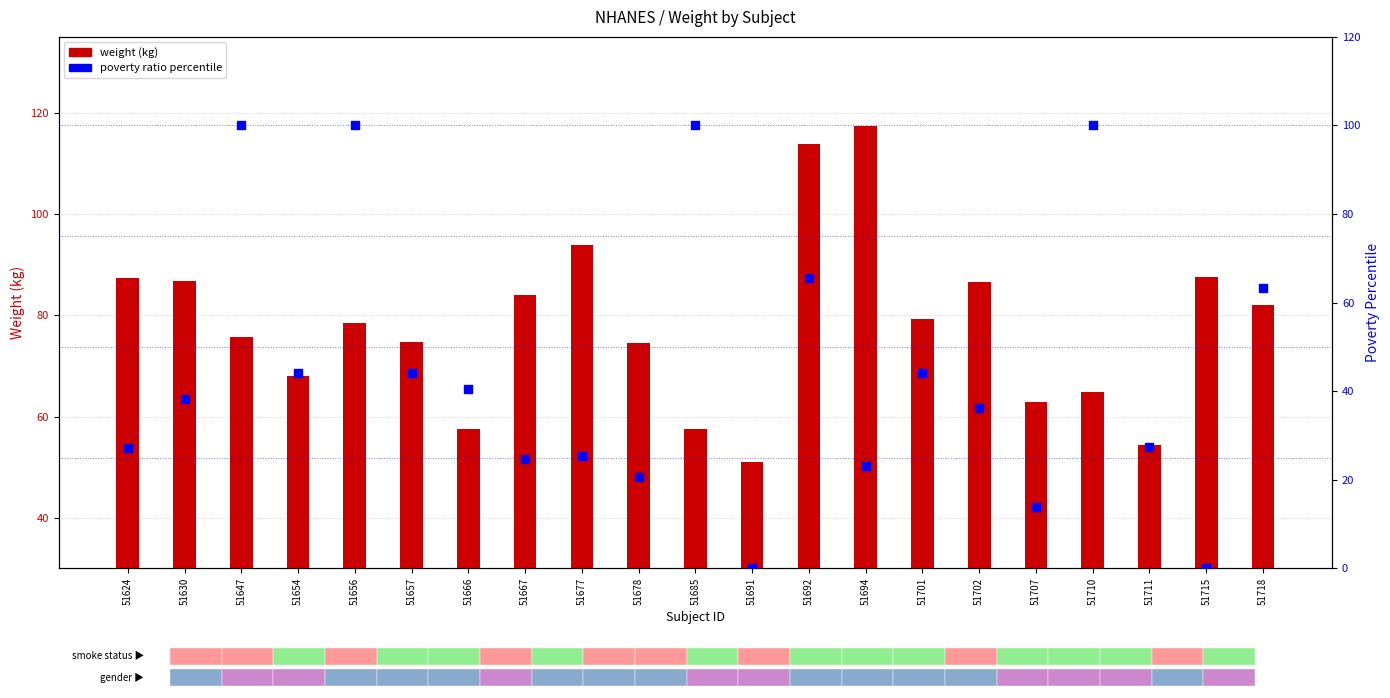

At how many categories does at least one series exceed 93?

7